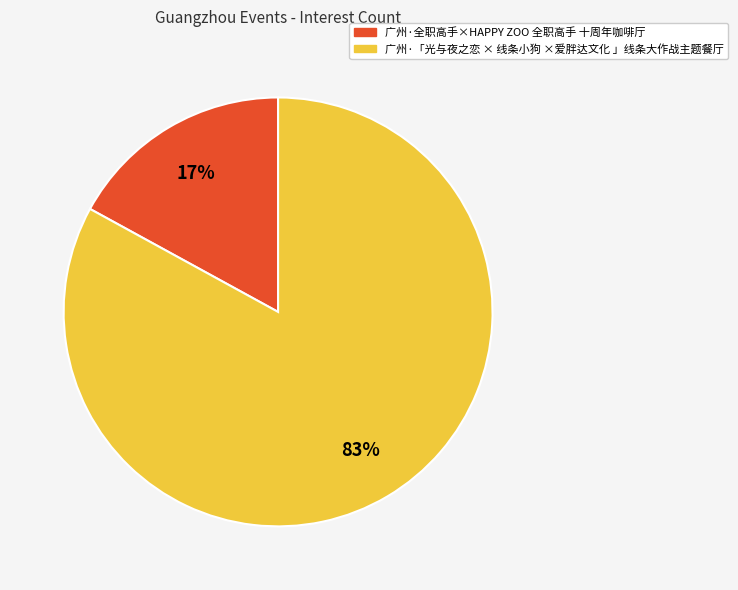

Combined, do 广州·全职高手×HAPPY ZOO 全职高手 十周年咖啡厅 and 广州·「光与夜之恋 × 线条小狗 ×爱胖达文化 」线条大作战主题餐厅 account for over 50%?

Yes